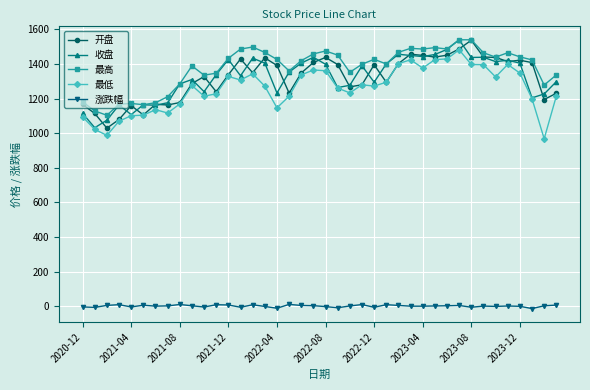

What are all the series names shown in the legend?

开盘, 收盘, 最高, 最低, 涨跌幅